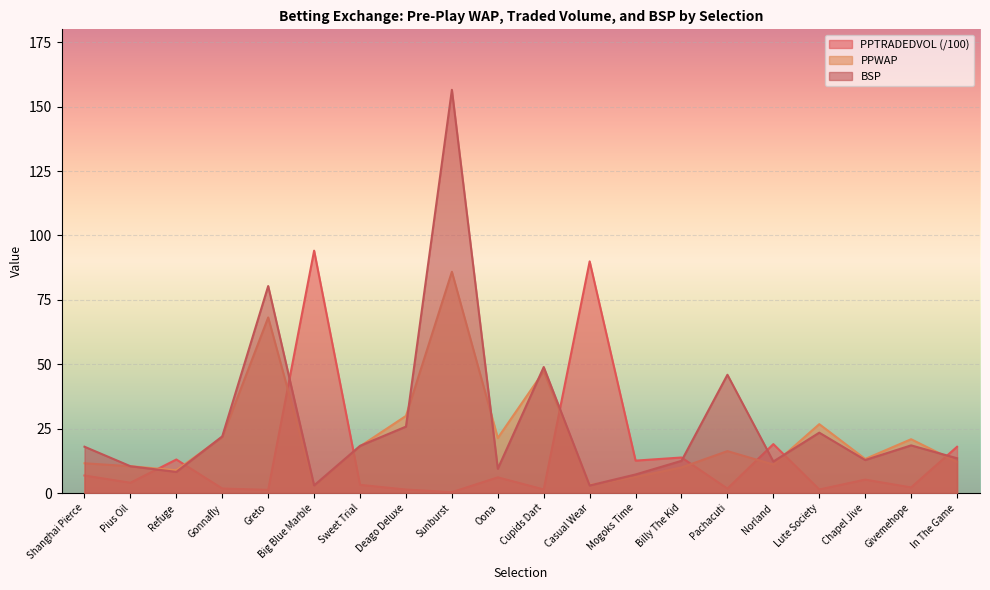

Is the value of BSP at In The Game greater than the value of PPTRADEDVOL at Lute Society?

Yes